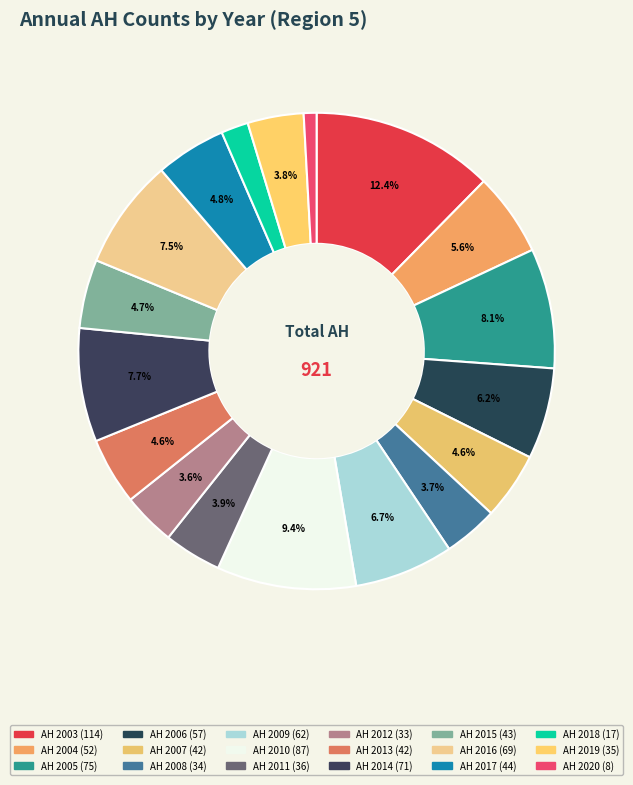

How much of the chart is everything except AH 2019?

96.2%